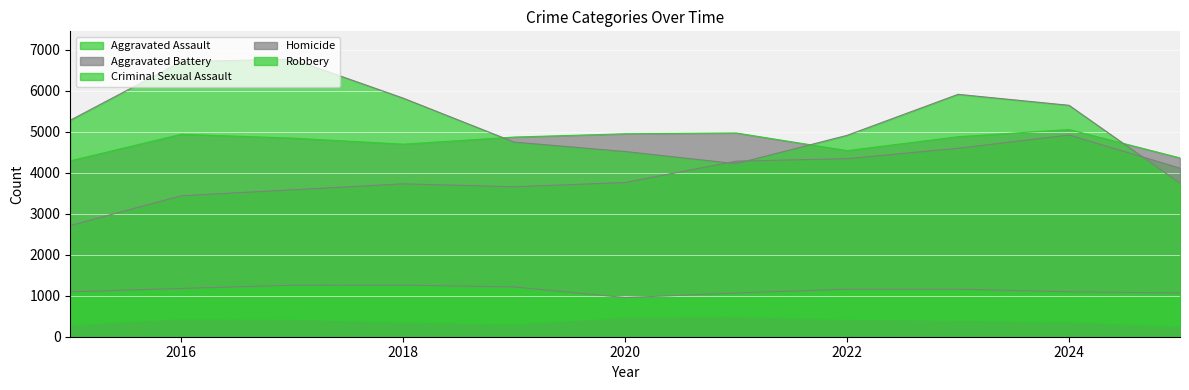

Count the number of data series in this chart.

5